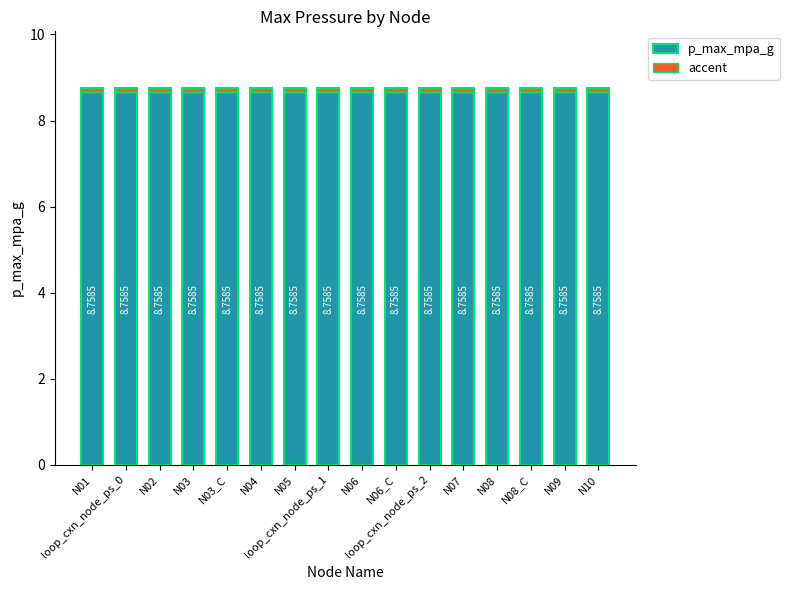

Reading right to left, extract all data points from this chart.

p_max_mpa_g: 8.8	8.8	8.8	8.8	8.8	8.8	8.8	8.8	8.8	8.8	8.8	8.8	8.8	8.8	8.8	8.8
accent: 0.1	0.1	0.1	0.1	0.1	0.1	0.1	0.1	0.1	0.1	0.1	0.1	0.1	0.1	0.1	0.1